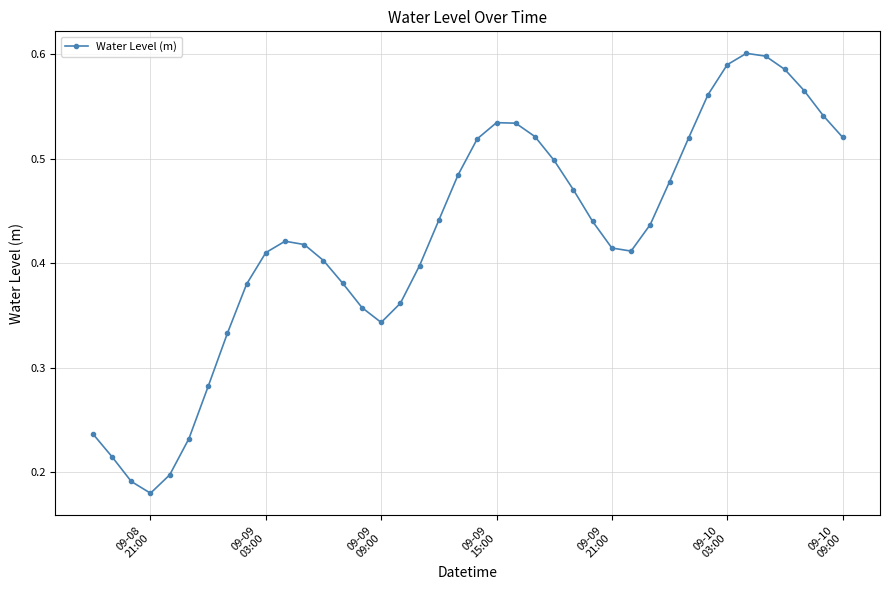

Count the number of categories in the chart.

40